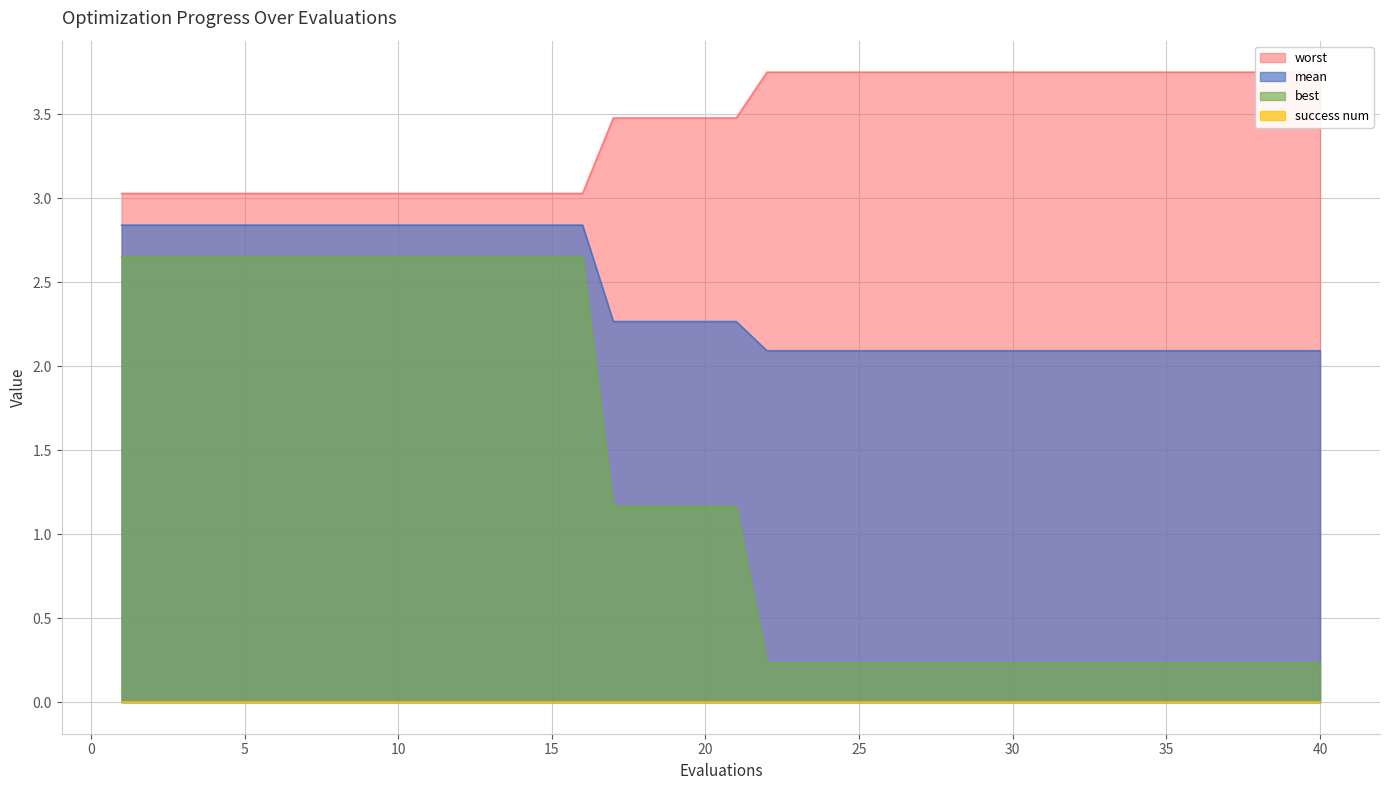

What is the smallest value displayed?

0.2